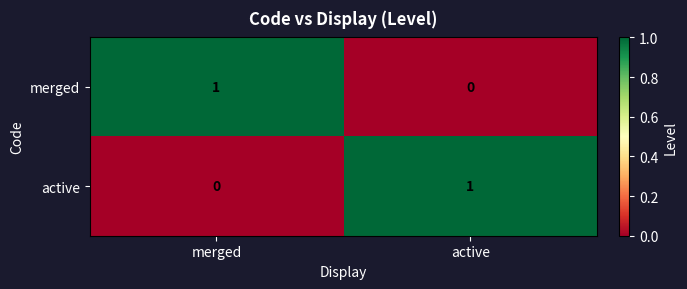

Where is merged nearest to the value 0?

active